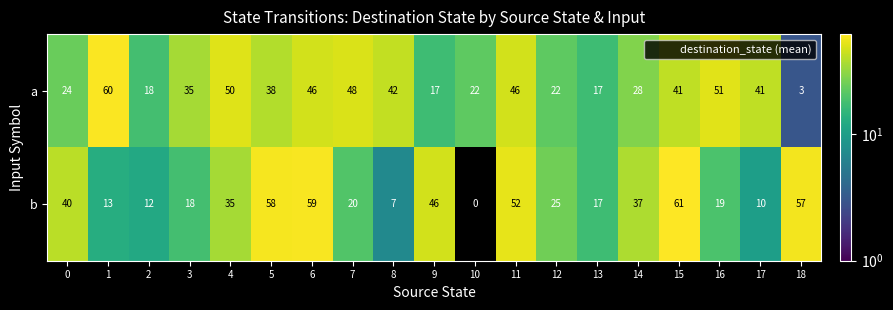

Which label corresponds to the largest value in the chart?

15